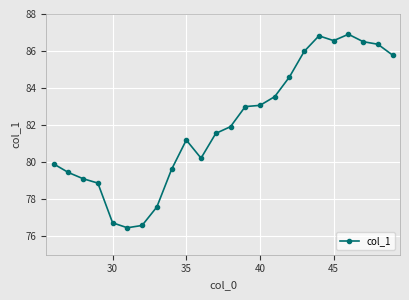

What is the value of the 23rd point from the left?

86.4